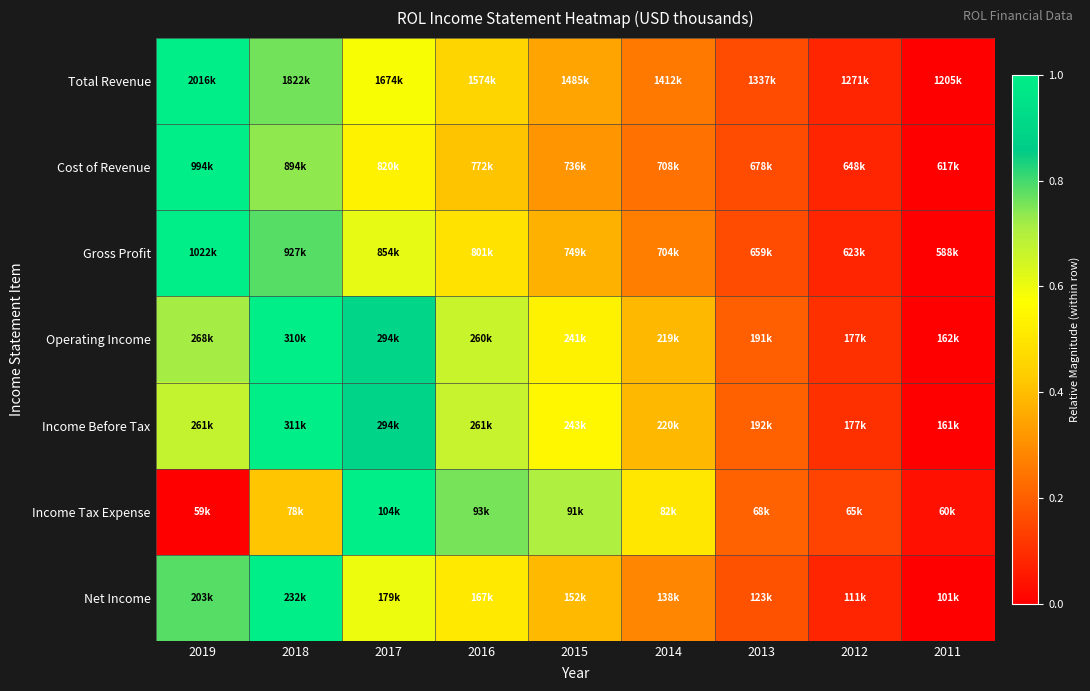

At how many categories does at least one series exceed 0?

9